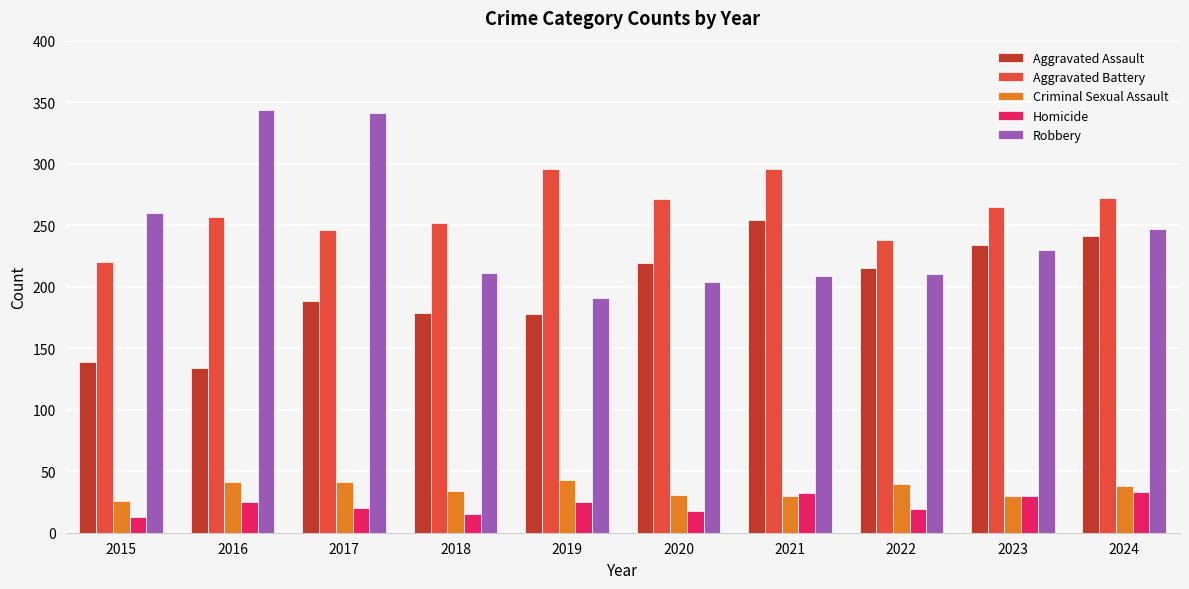

What is the value of the Aggravated Battery bar at the 10th from the left?

272